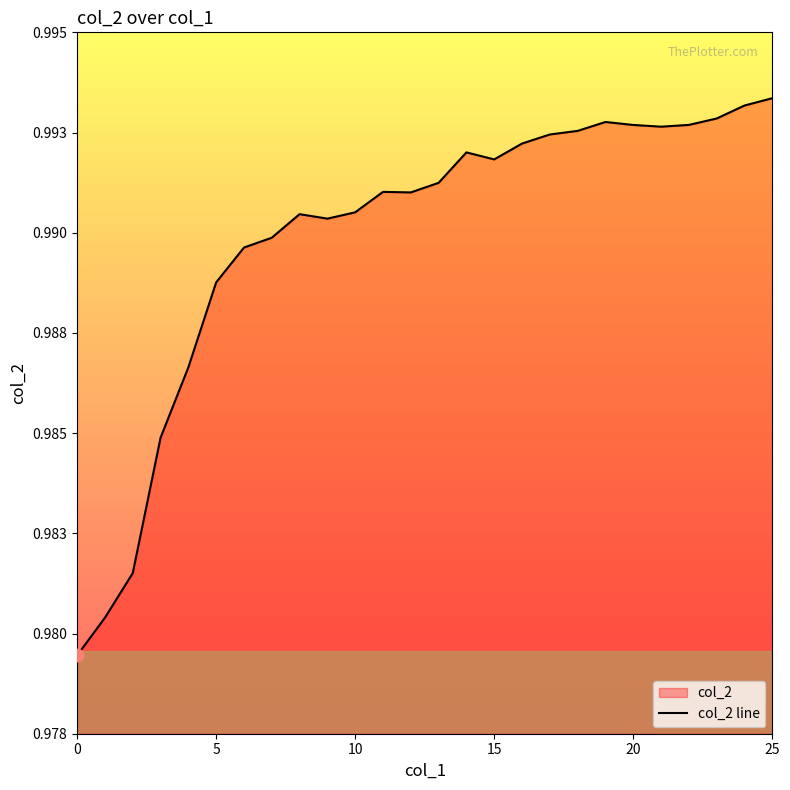

Which has a higher value, 23 or 21?

23